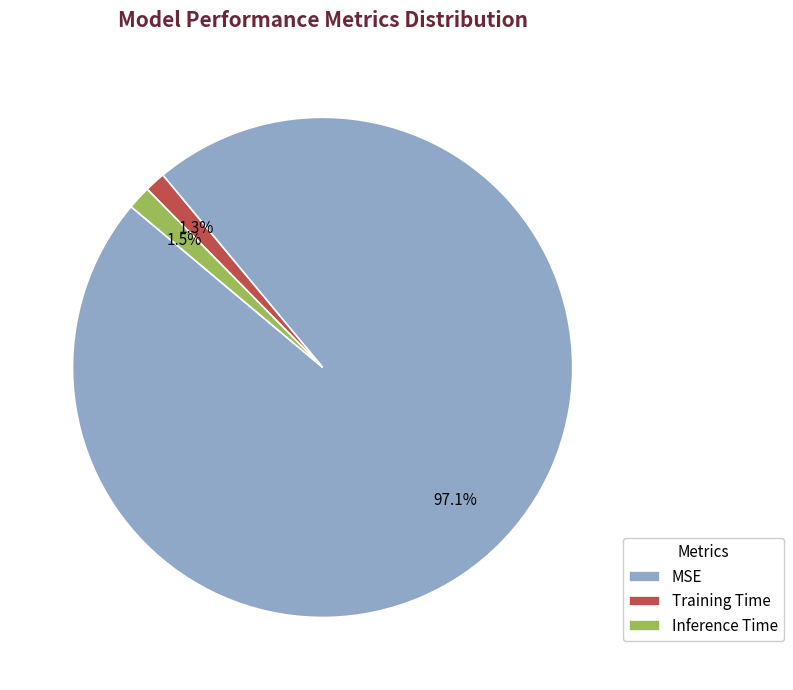

Which has a higher value, MSE or Inference Time?

MSE